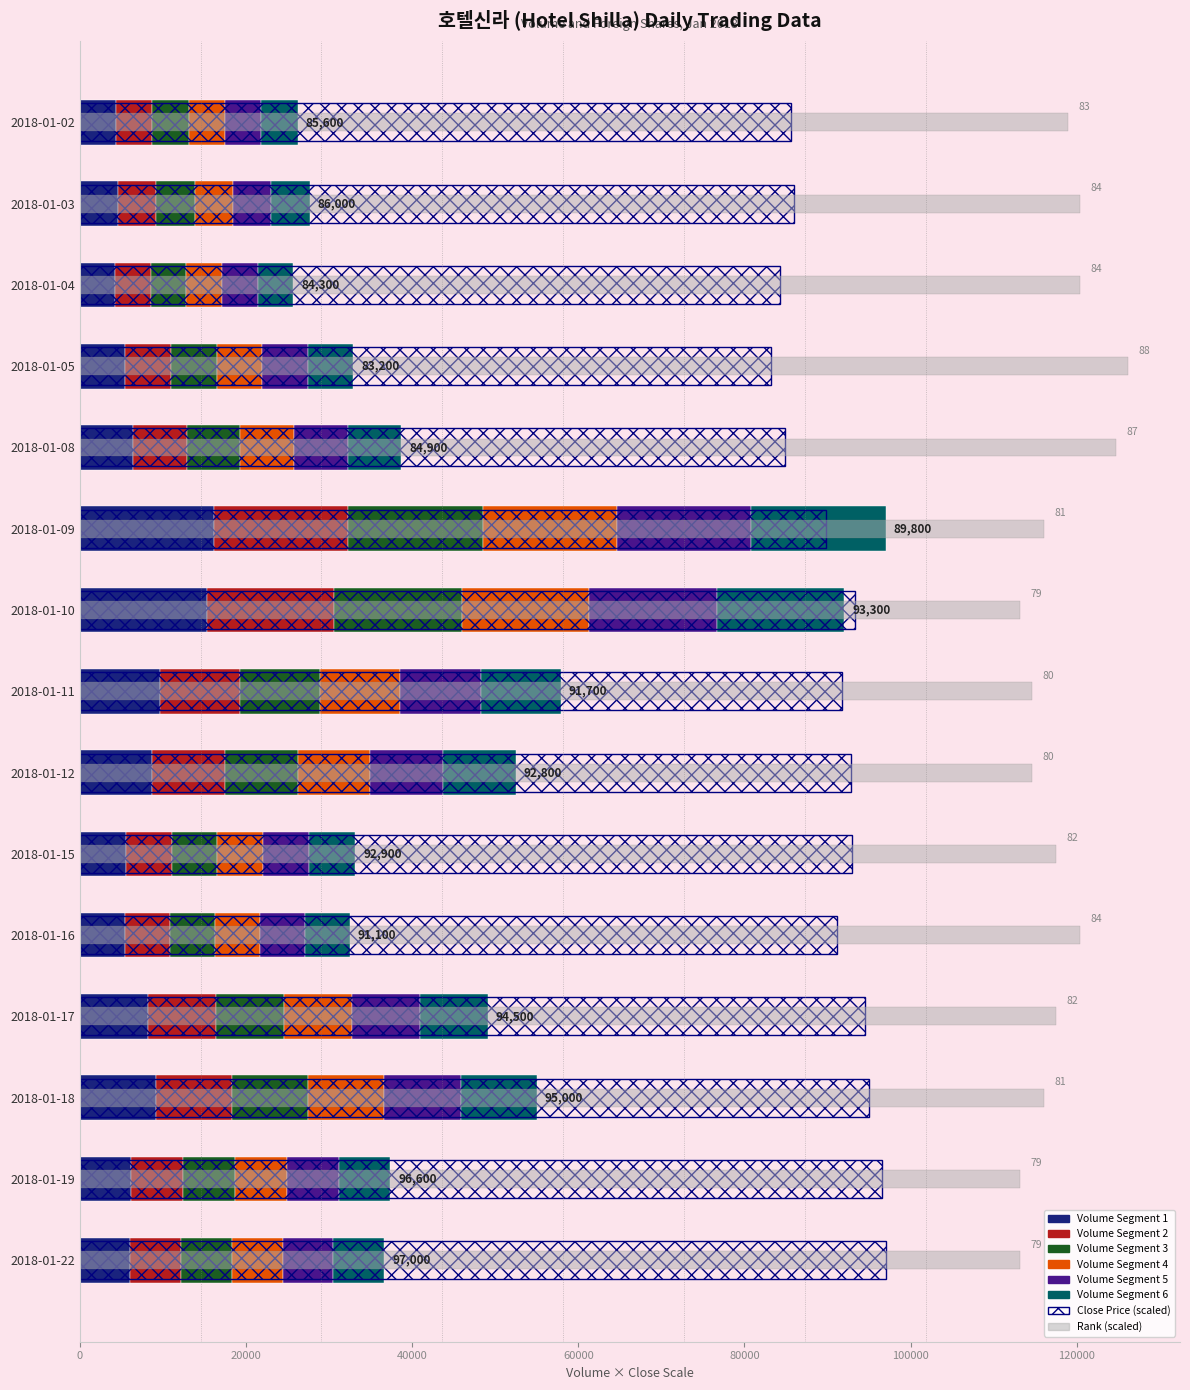

Approximately how many times larger is the value at 2018-01-05 compared to 2018-01-09?

0.3